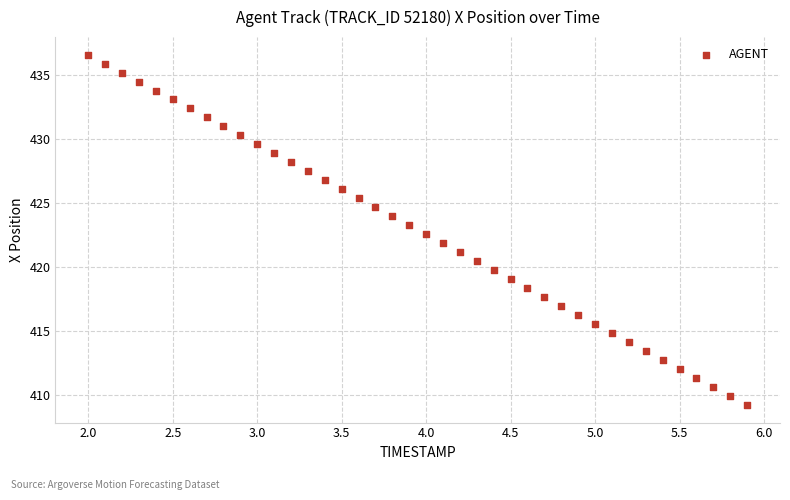

What is the range of Y values (max minus min)?

27.4